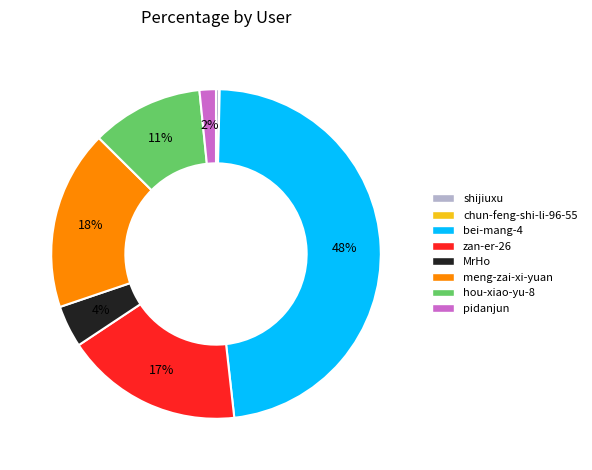

To the nearest percent, what is the average slice percentage?

12%